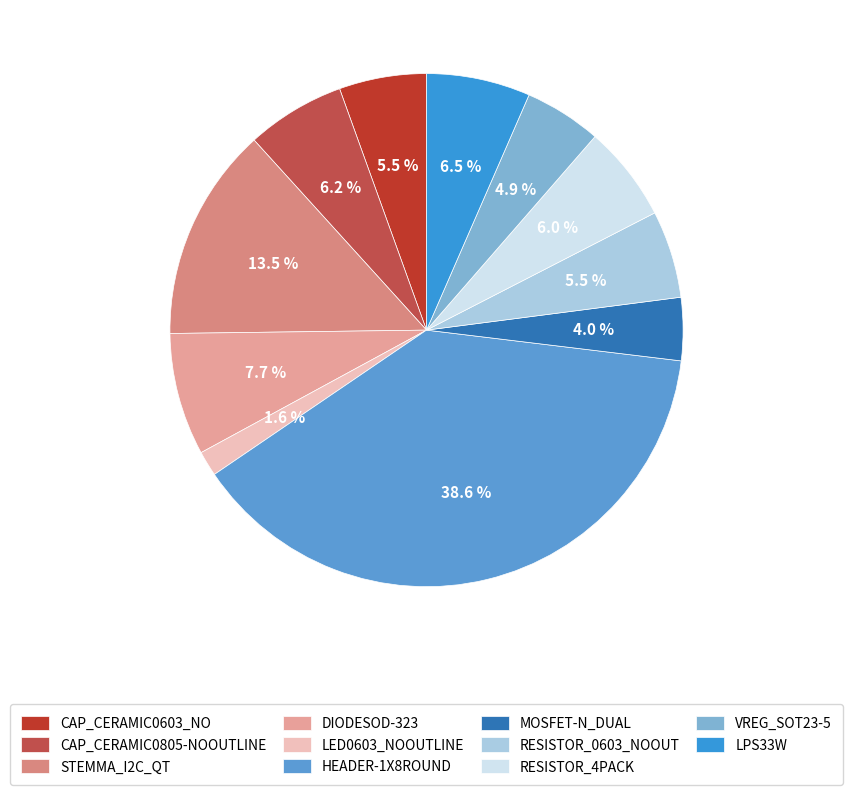

Does LED0603_NOOUTLINE represent more than half of the total?

No